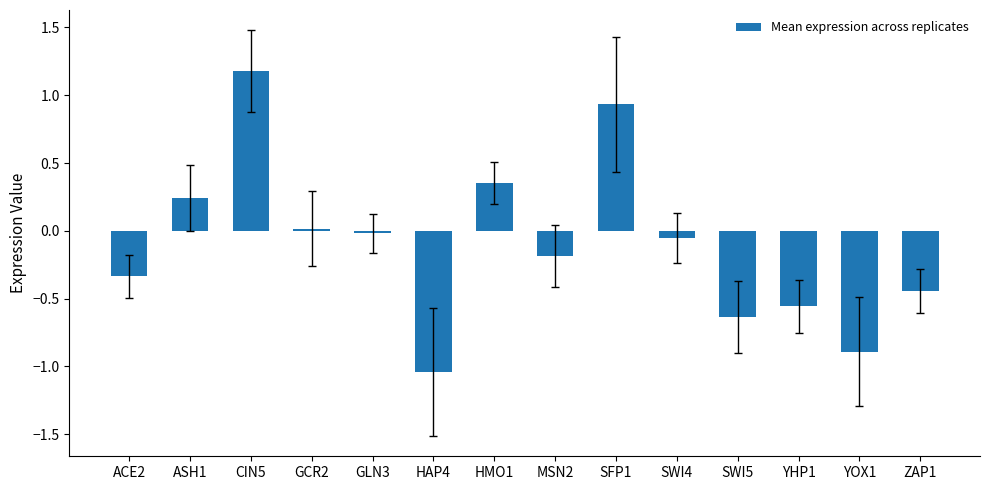

What is the label of the 3rd bar from the right?

YHP1